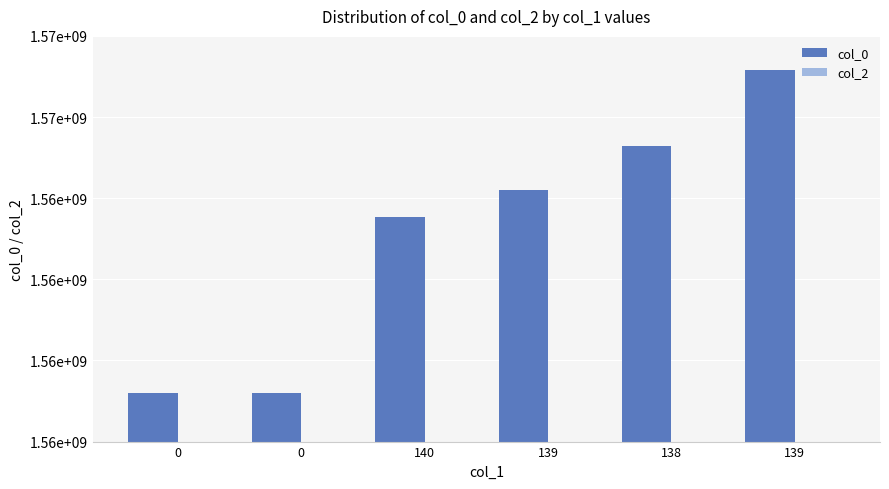

Which category has the highest value across all series?

139